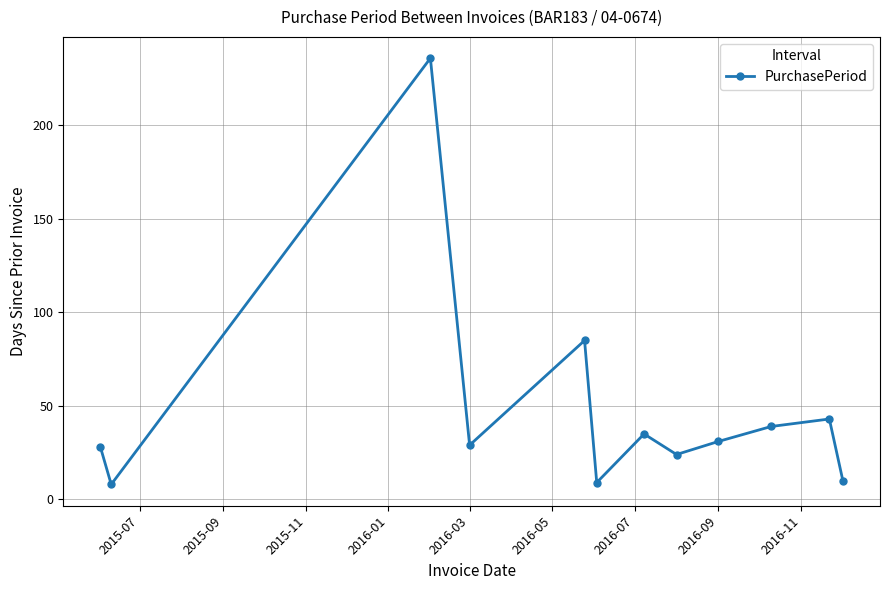

True or false: there are more than 2 points higher than both neighbors.

True